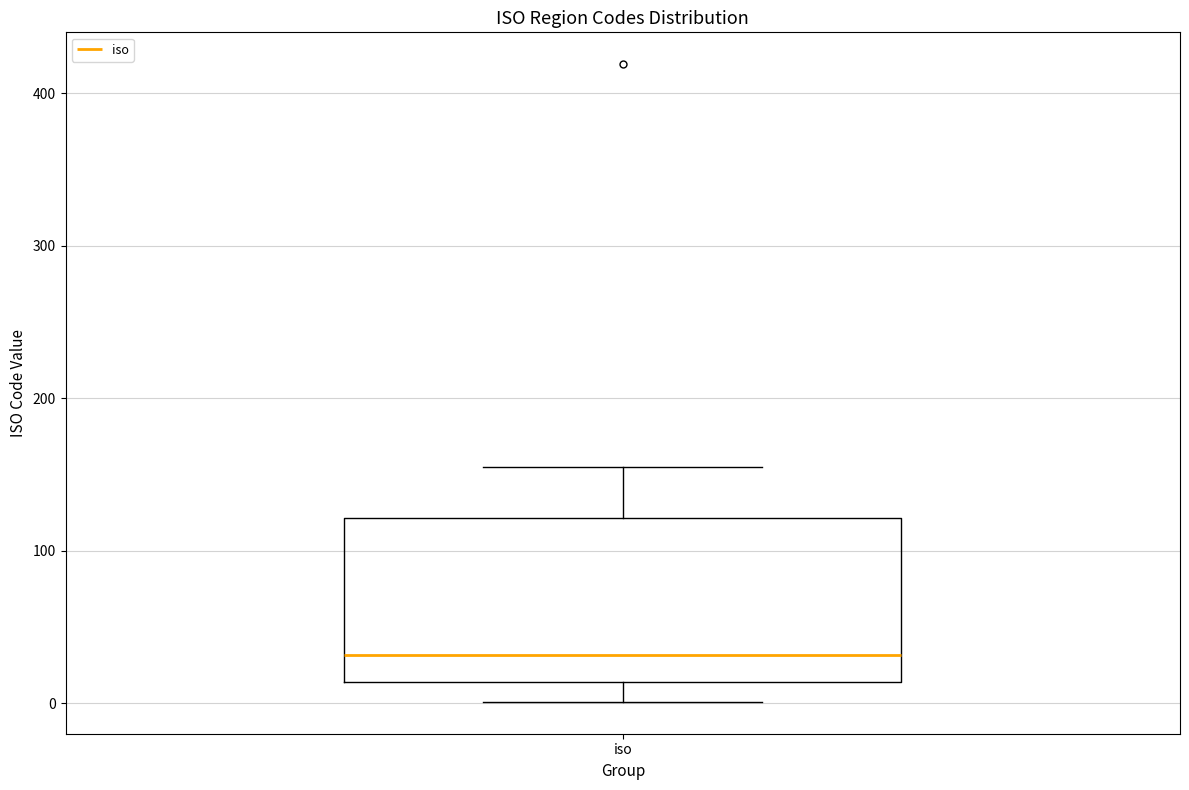

Where does the upper whisker of the box for iso end on the y-axis? The values are not printed on the chart, so give them approximately, as read against the axis.

160